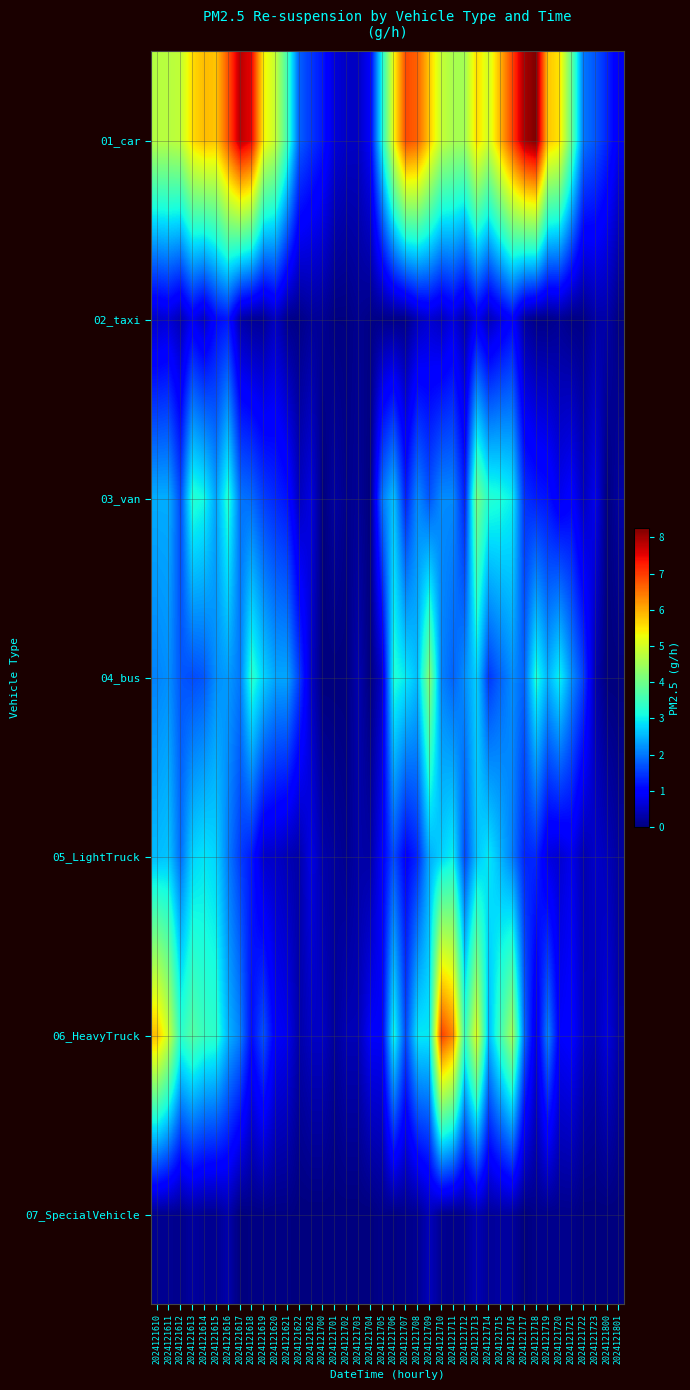

Which series has the largest range (max minus min)?

01_car